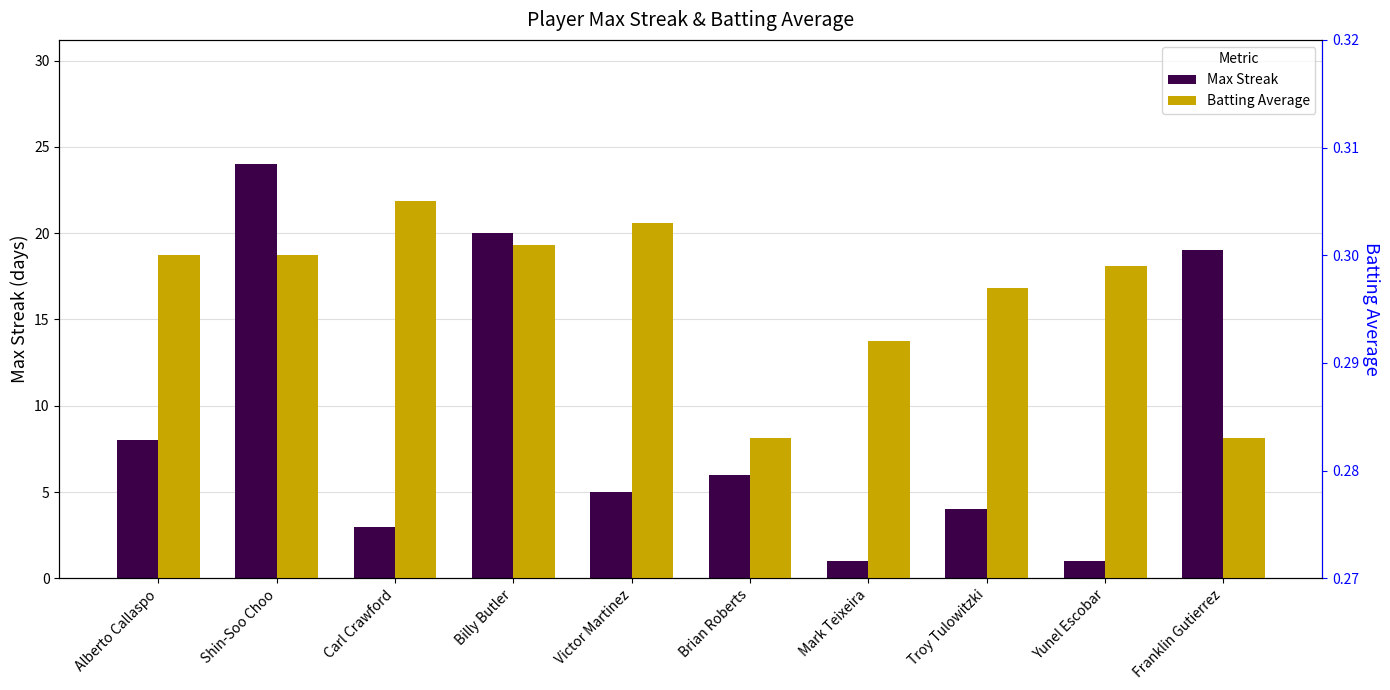

At which category is the sum across all series the highest?

Shin-Soo Choo